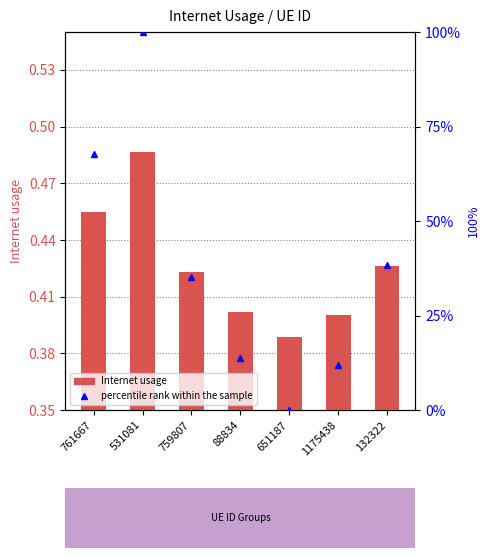

What are all the series names shown in the legend?

Internet usage, percentile rank within the sample